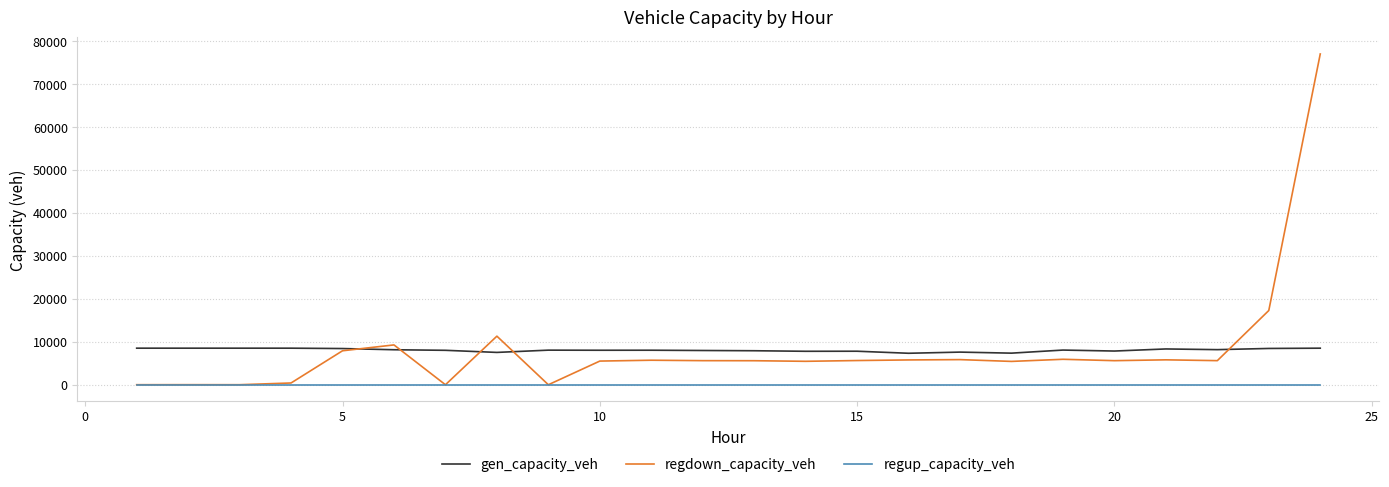

True or false: gen_capacity_veh and regup_capacity_veh intersect in this chart.

False